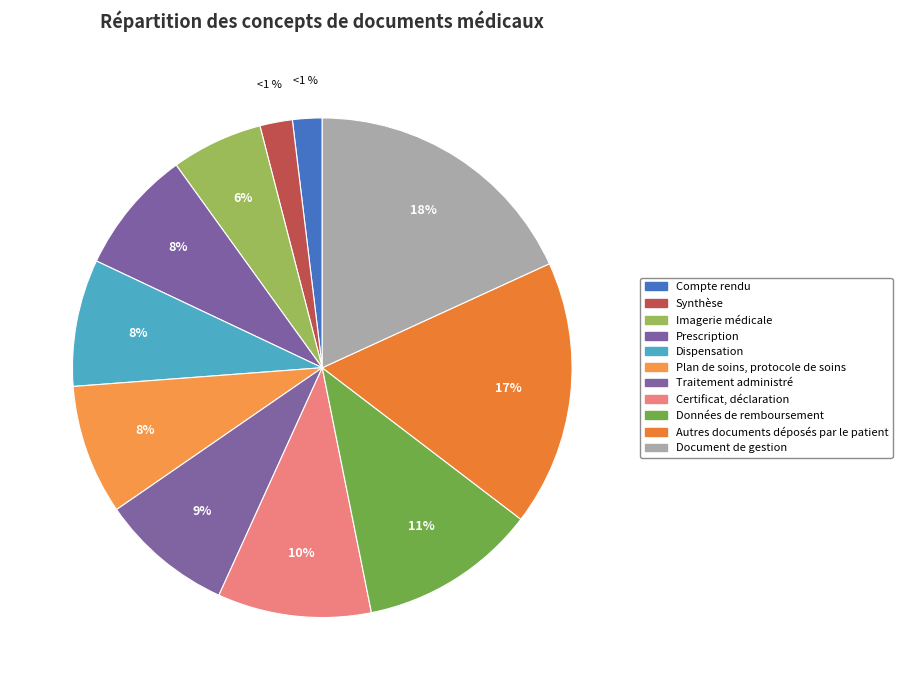

Is there a majority slice in this chart?

No